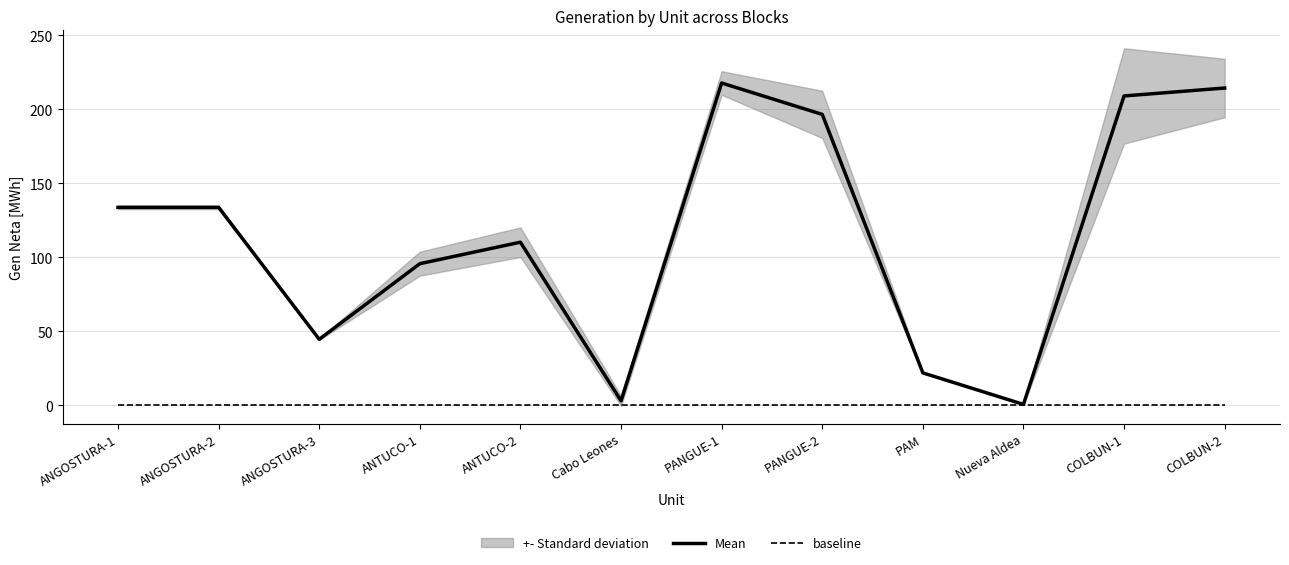

What position from the right is PANGUE-1?

6